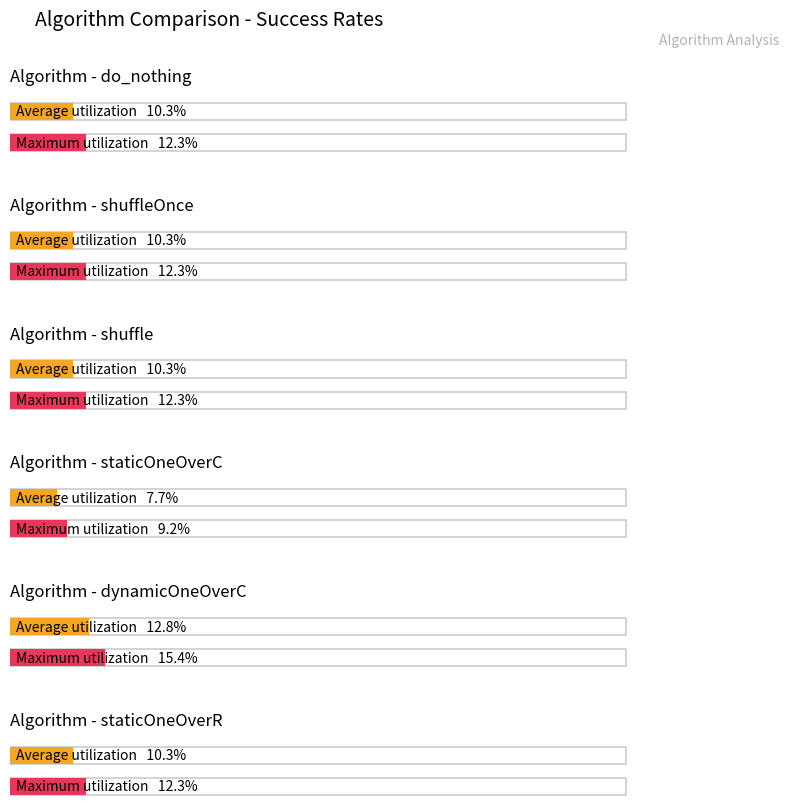

Which has a higher value, 34 or 33?

34